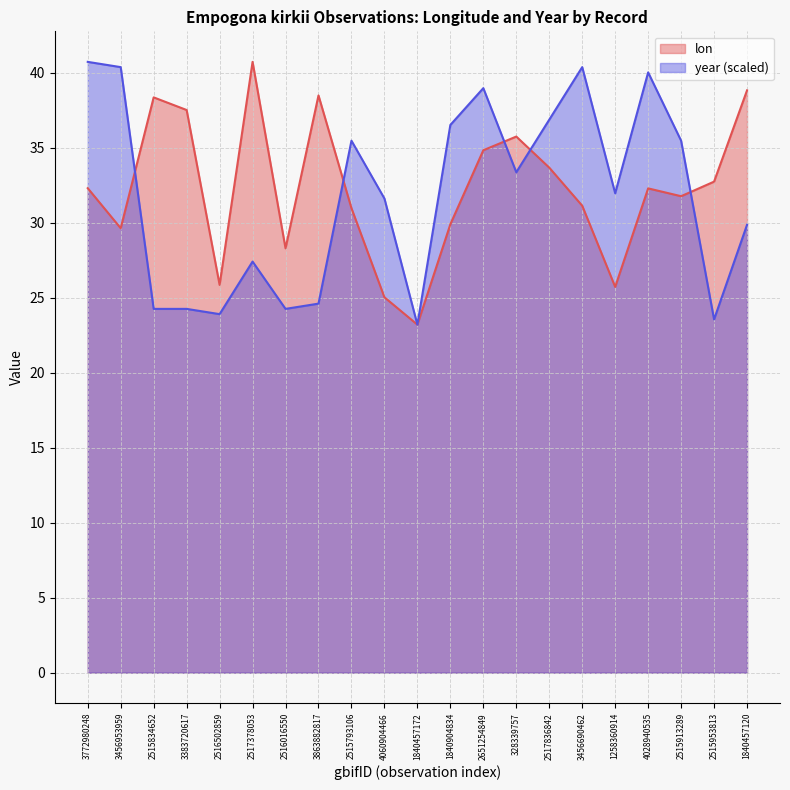

Between 3383720617 and 3863882817, which series saw the biggest shift?

lon